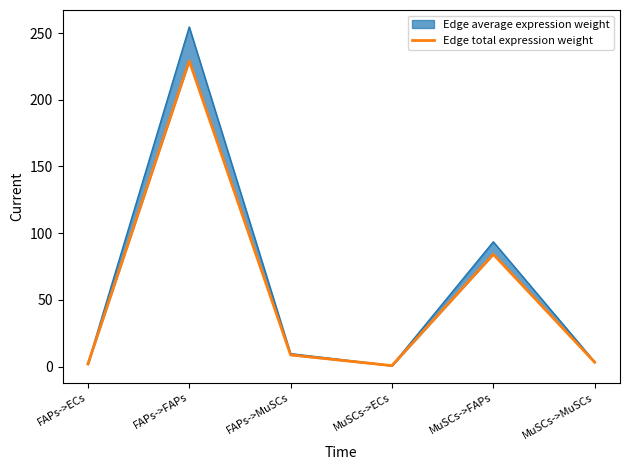

Which category has the lowest value across all series?

MuSCs->ECs